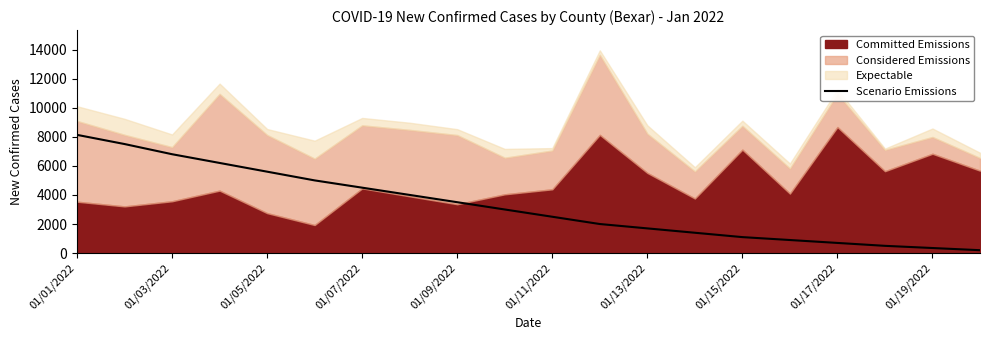

Is it true that Scenario Emissions equals 8949 at 01/05/2022?

False